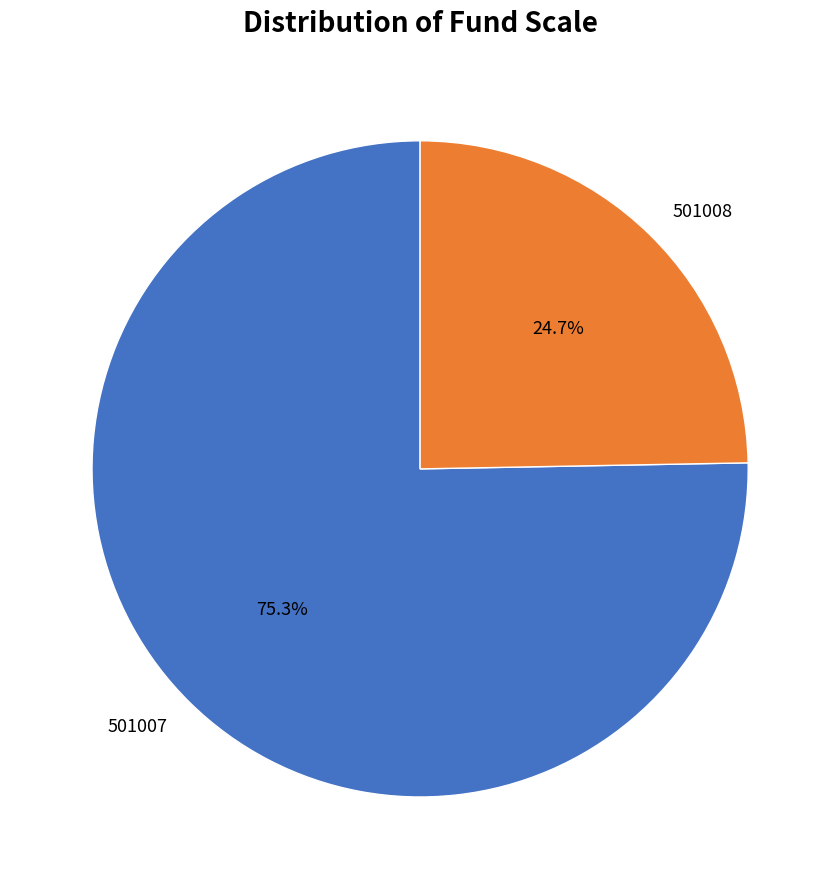

What percentage is the 501008 slice, to the nearest percent?

25%